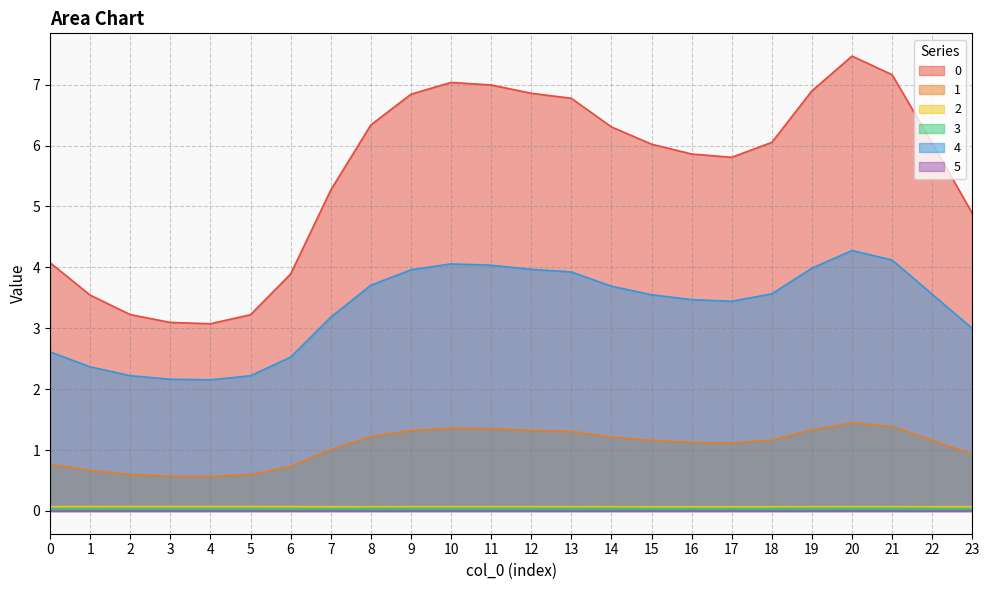

Between 9 and 22, which is larger?

9